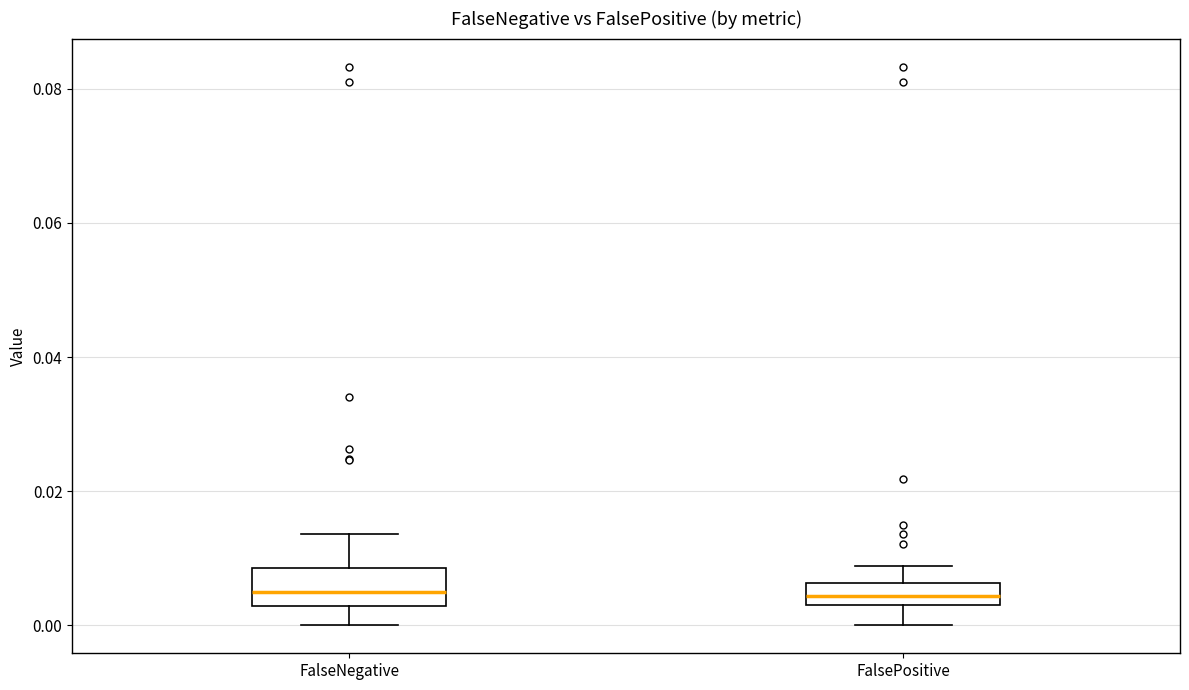

Where is the lower edge of the box for FalseNegative on the y-axis? The values are not printed on the chart, so give them approximately, as read against the axis.

0.002